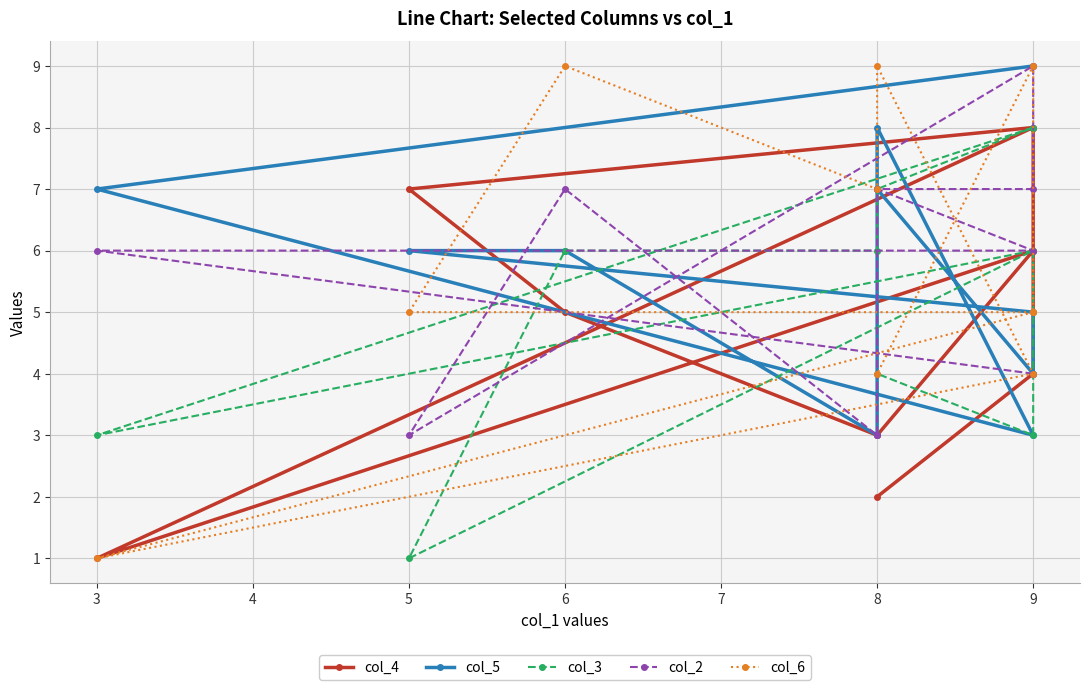

True or false: col_3 has a value of 2 at 9.

False